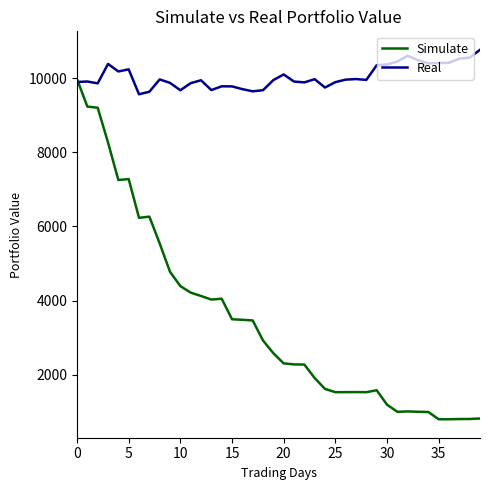

List the series in order of their overall mean, lowest first.

Simulate, Real